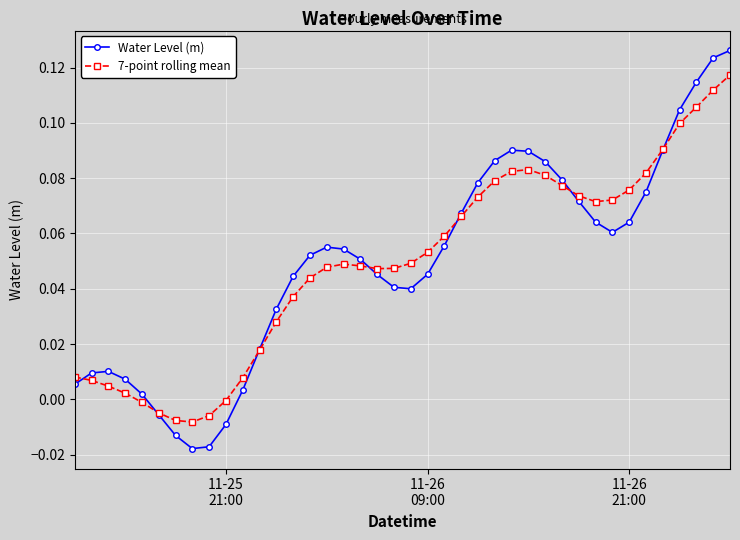

True or false: Water Level (m) has more than 1 points higher than both neighbors.

True